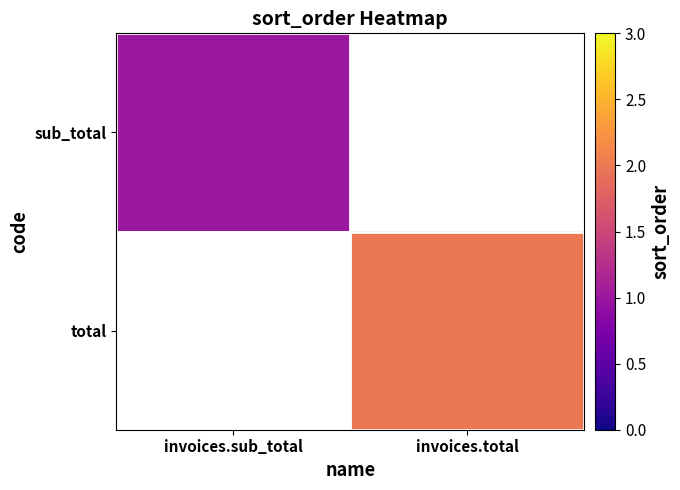

List the series in order of their peak value, highest first.

sub_total, total